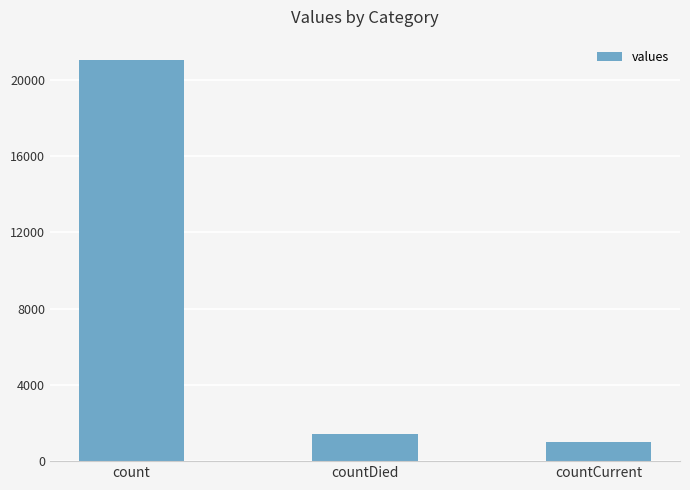

The value at countCurrent is 1006. True or false?

True